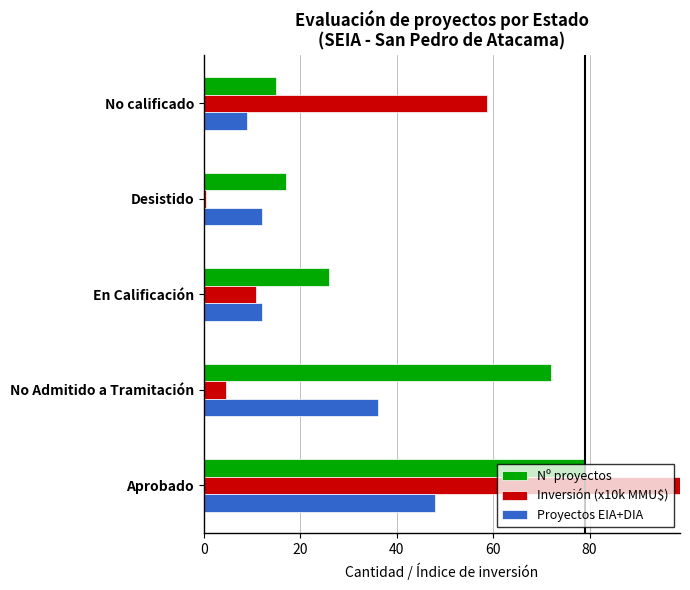

What is the value of the Inversión (x10k MMU$) bar at the 3rd from the left?

10.9